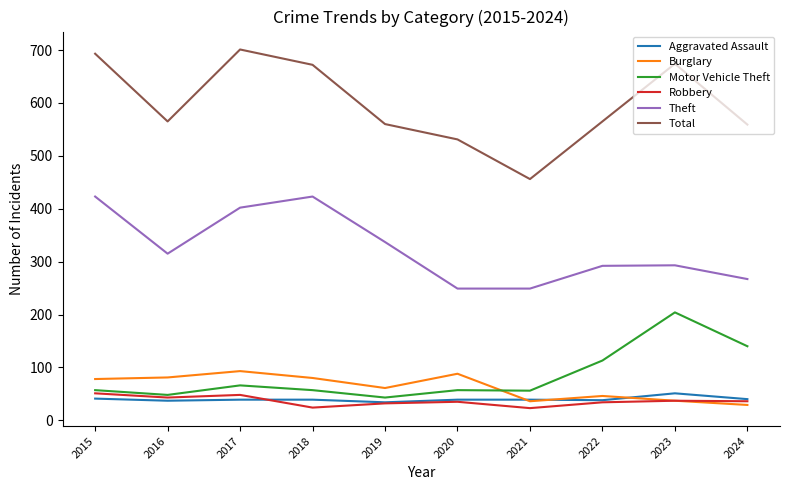

What are all the series names shown in the legend?

Aggravated Assault, Burglary, Motor Vehicle Theft, Robbery, Theft, Total